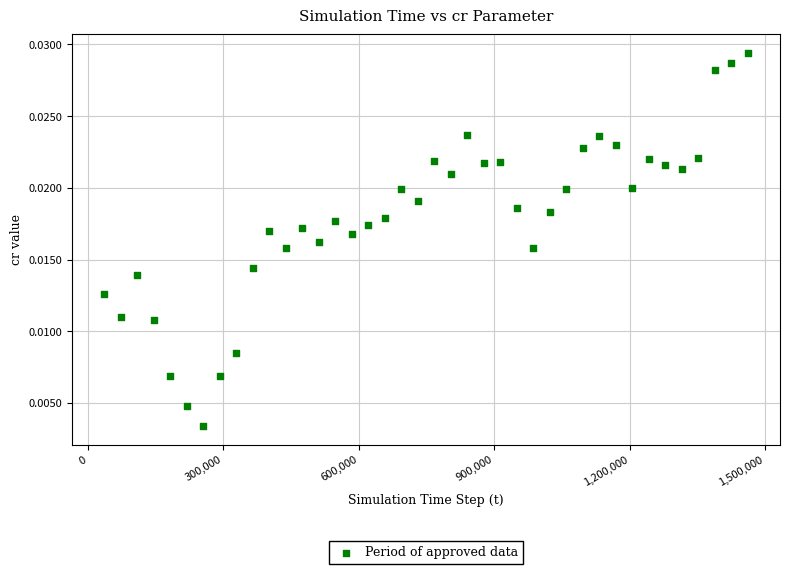

What is the range of X values (max minus min)?

1425245.0